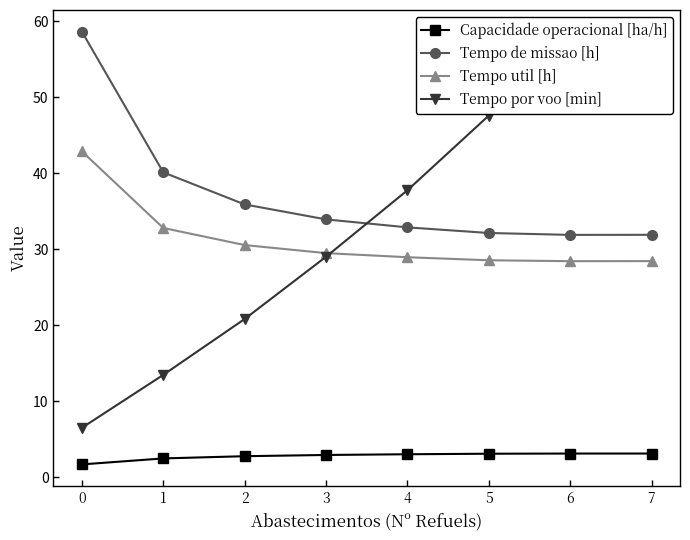

At how many categories does at least one series exceed 39?

5